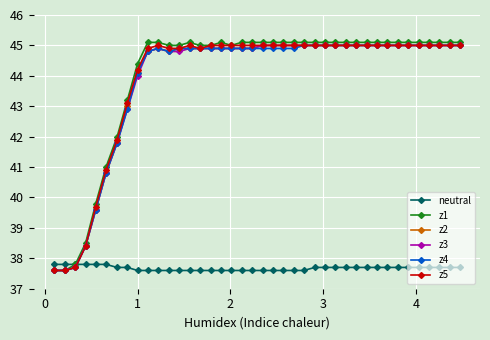

What is the minimum value for z5?

37.6